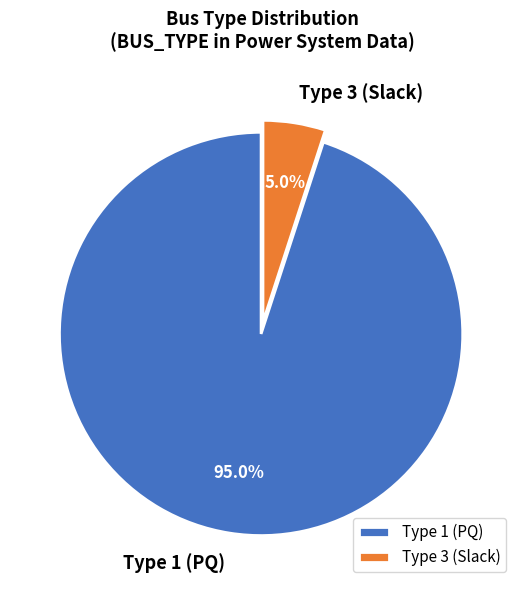

What percentage is NOT represented by Type 3 (Slack)?

95.0%